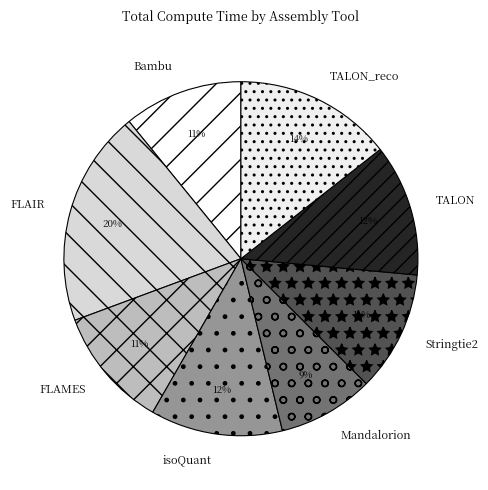

What is the smallest slice in the pie chart?

Mandalorion